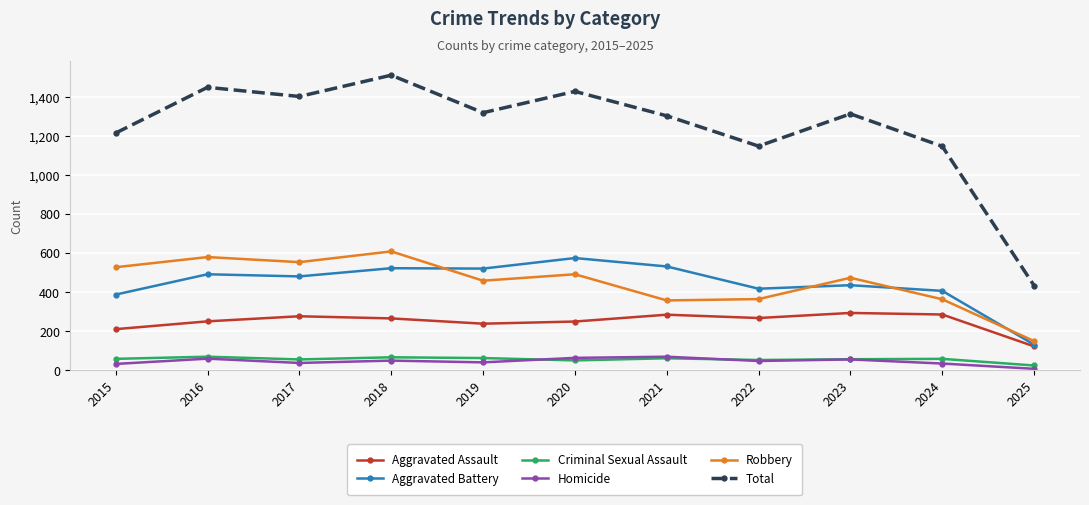

What is the minimum value for Aggravated Battery?

131